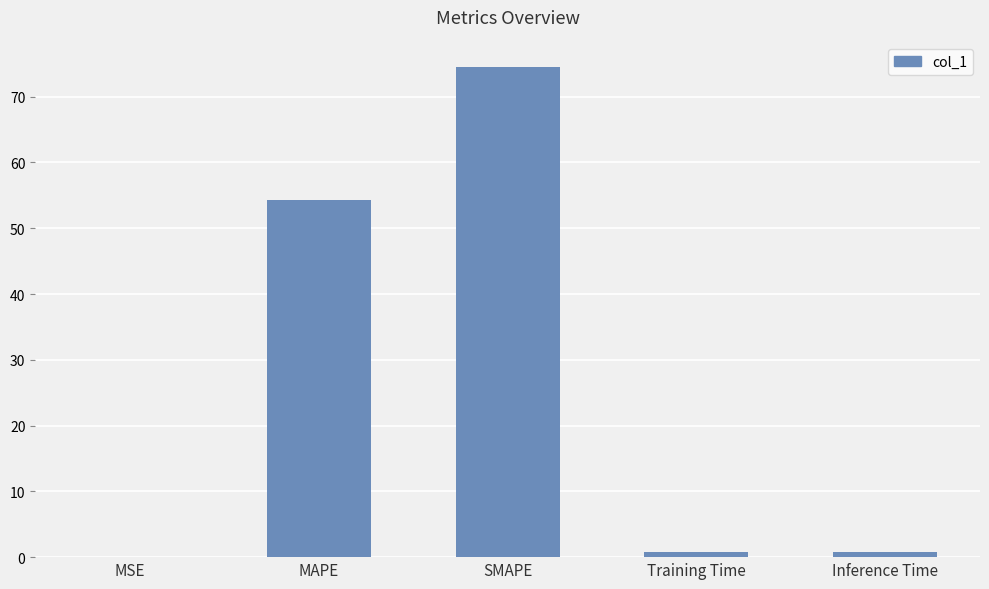

Approximately how many times larger is the value at MAPE compared to SMAPE?

0.7